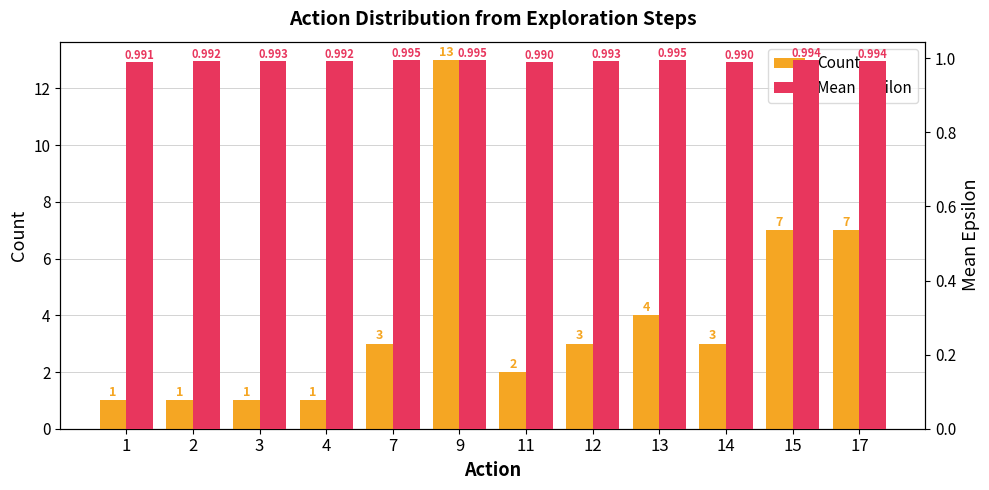

Are the bars horizontal?

No